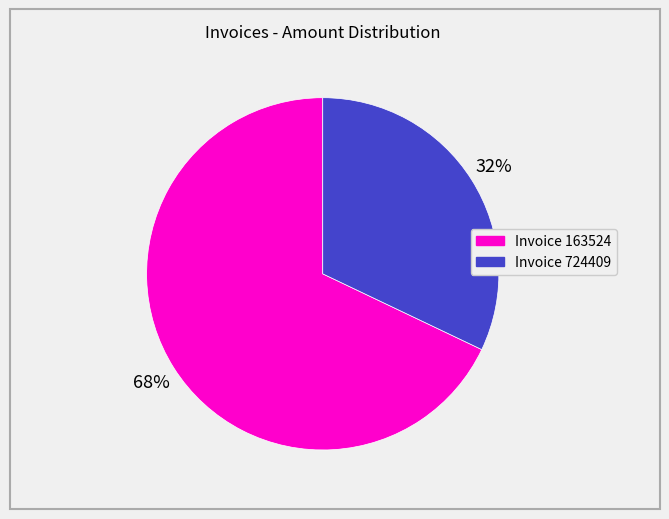

To the nearest percent, what is the difference between the largest and smallest slice percentages?

36%